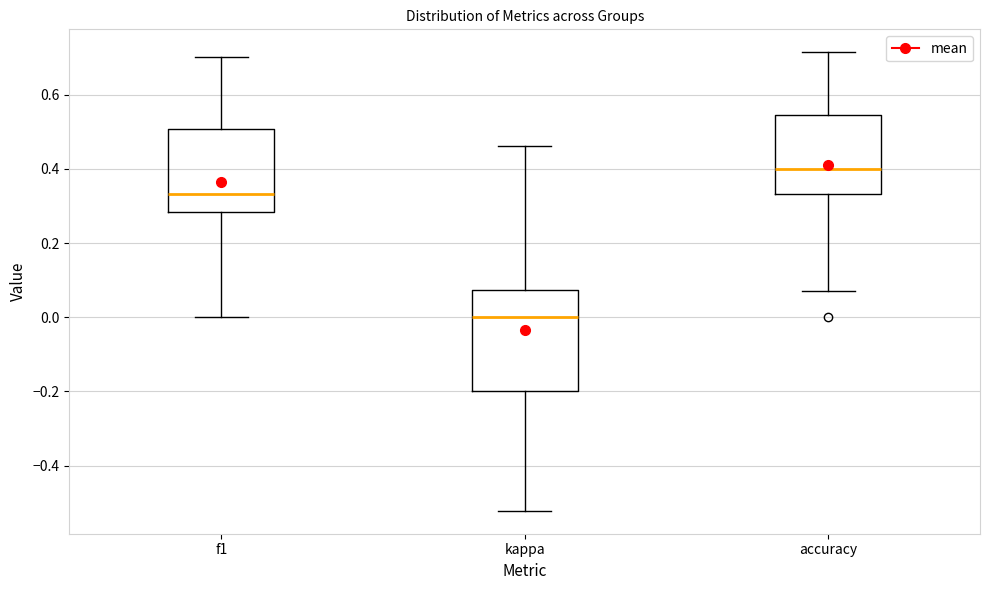

Where is the lower edge of the box for f1 on the y-axis? The values are not printed on the chart, so give them approximately, as read against the axis.

0.28